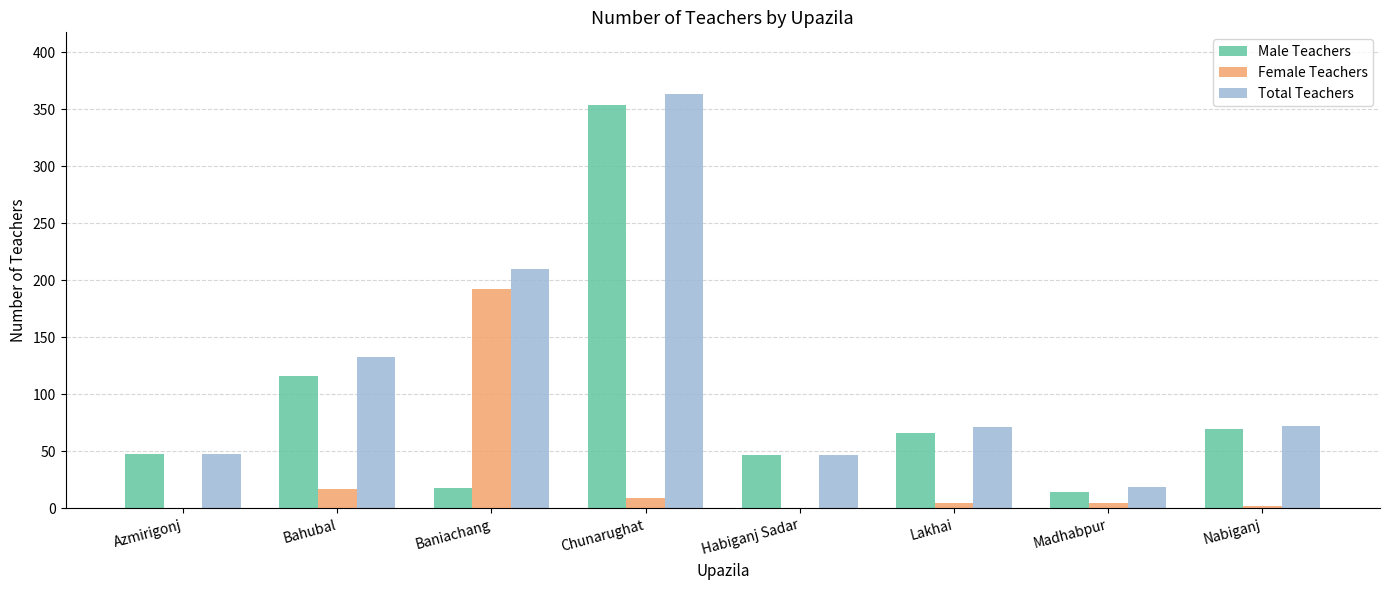

Are the bars horizontal?

No